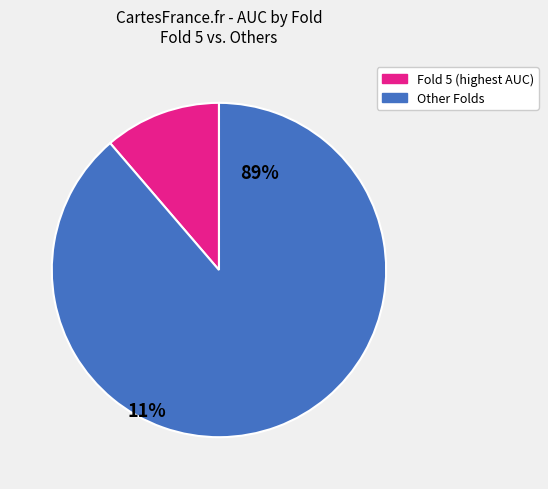

Is there any slice that represents more than half of the pie?

Yes